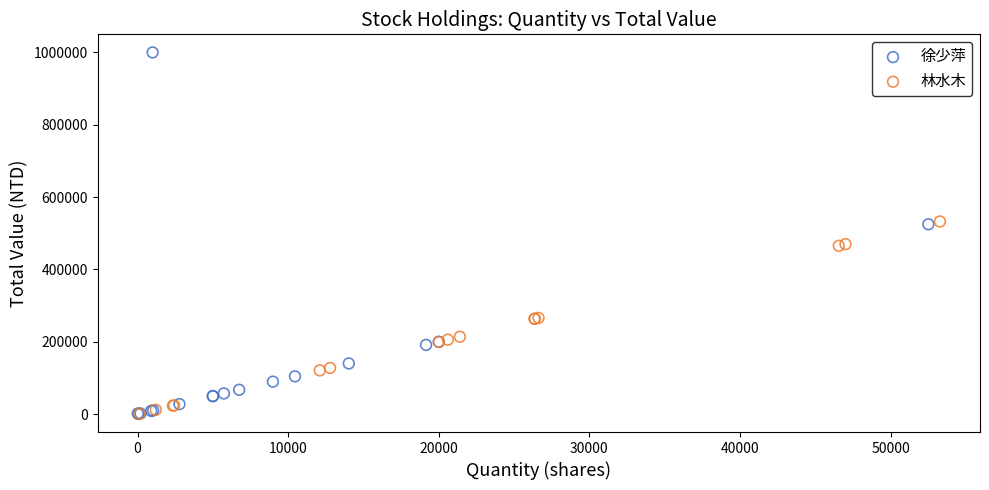

Which series contains the highest Y value?

徐少萍